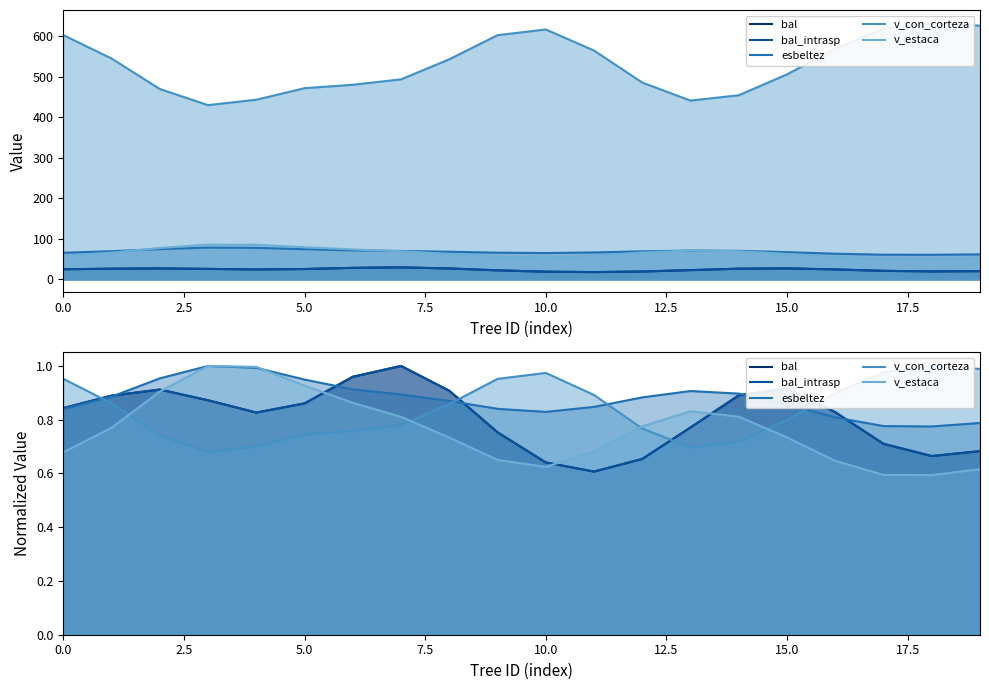

What is the difference between the maximum and minimum values in the esbeltez series?

0.2